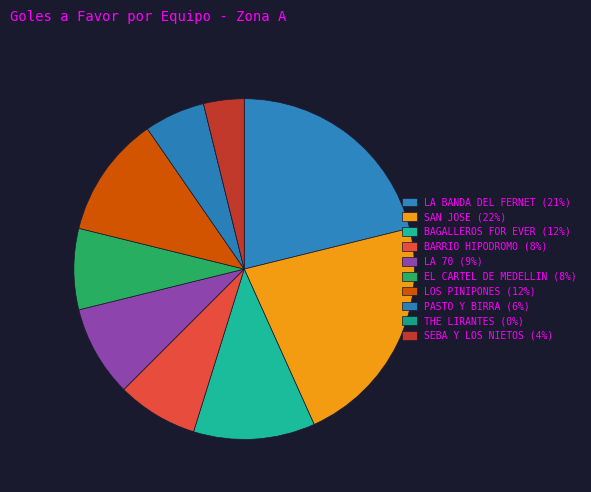

Does any single category account for the majority?

No